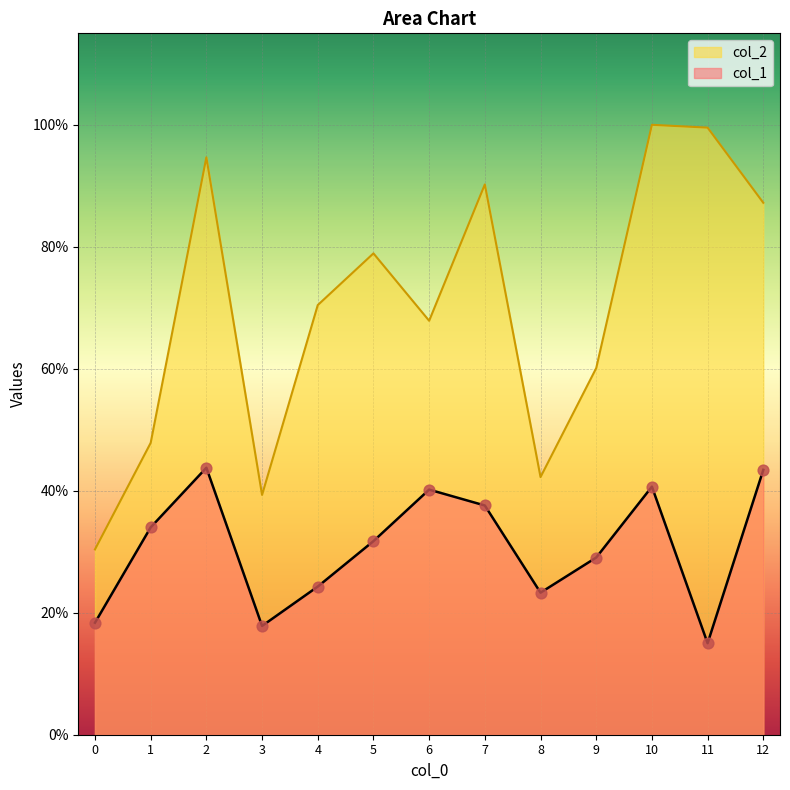

Is the value of col_1 at 2 greater than the value of col_2 at 1?

No